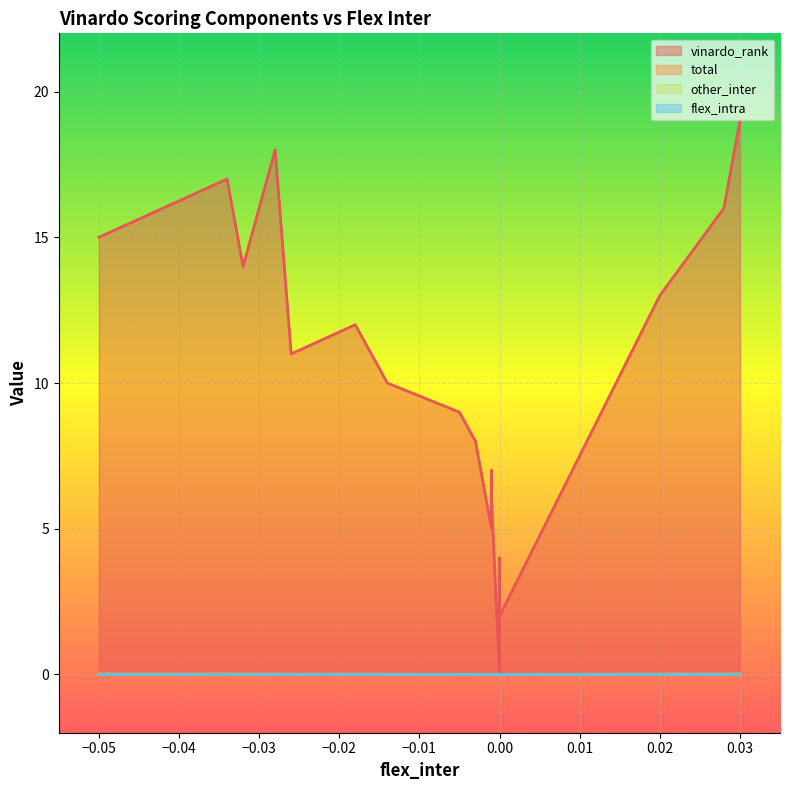

Which series has the largest range (max minus min)?

vinardo_rank